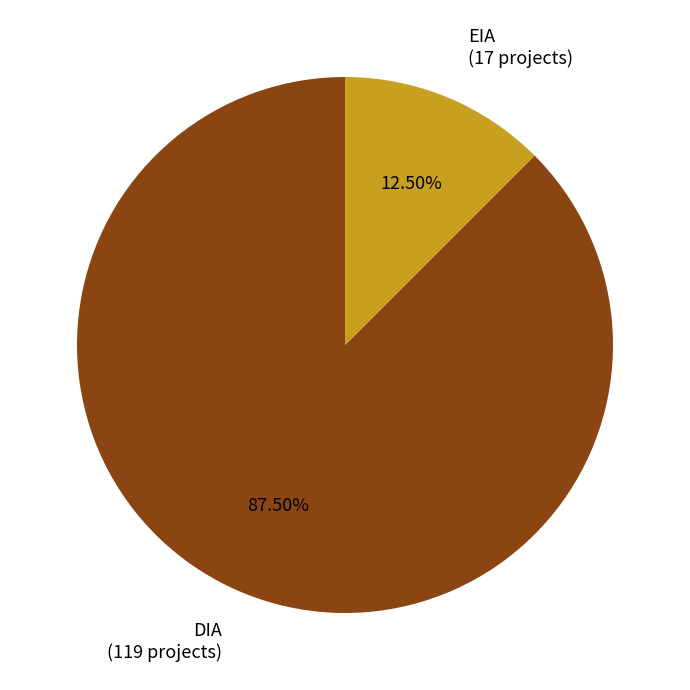

To the nearest percent, what is the average slice percentage?

50%